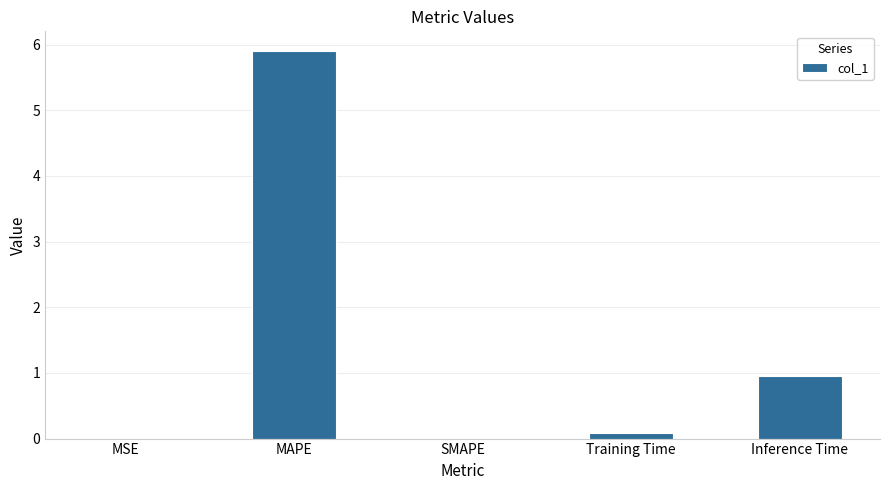

Which category has the highest value across all series?

MAPE